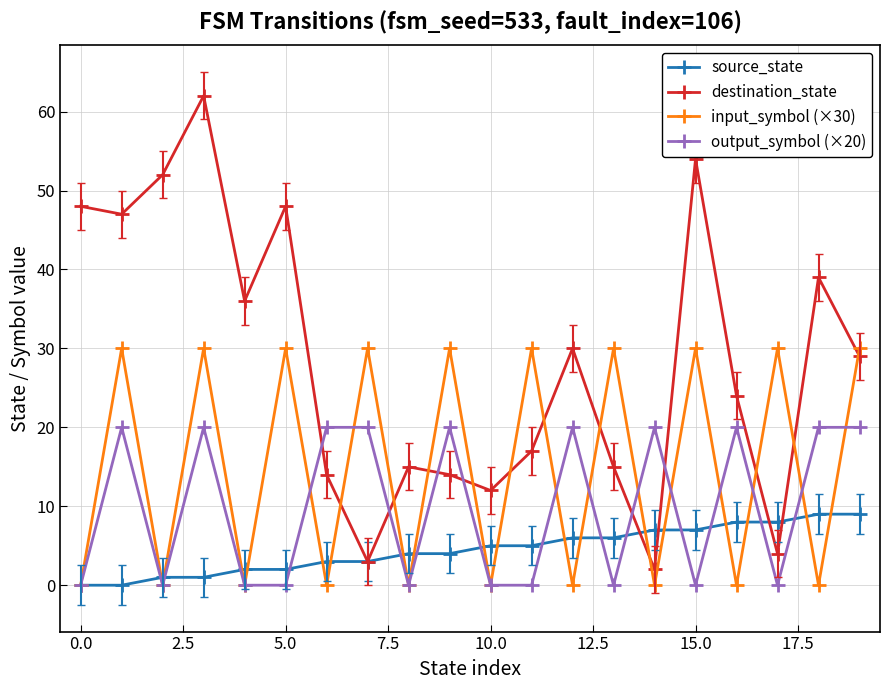

Reading right to left, extract all data points from this chart.

source_state: 9	9	8	8	7	7	6	6	5	5	4	4	3	3	2	2	1	1	0	0
destination_state: 29	39	4	24	54	2	15	30	17	12	14	15	3	14	48	36	62	52	47	48
input_symbol (×30): 30	0	30	0	30	0	30	0	30	0	30	0	30	0	30	0	30	0	30	0
output_symbol (×20): 20	20	0	20	0	20	0	20	0	0	20	0	20	20	0	0	20	0	20	0